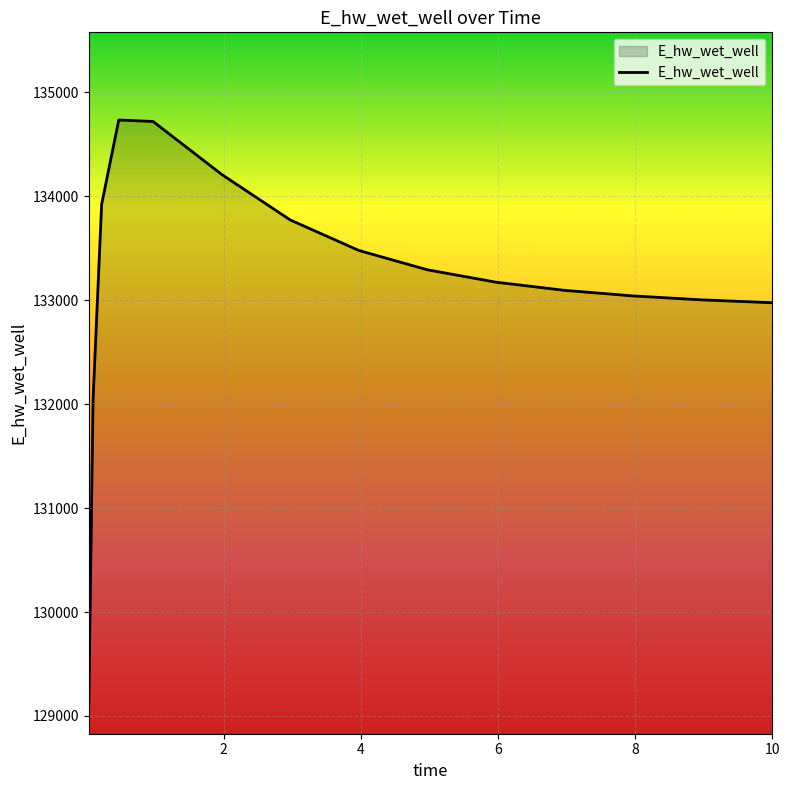

What is the minimum value shown in the chart?

129110.0